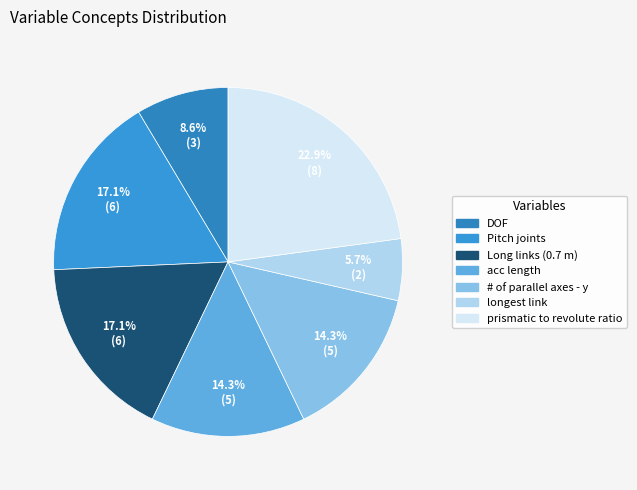

True or false: Pitch joints accounts for 17% of the total.

True